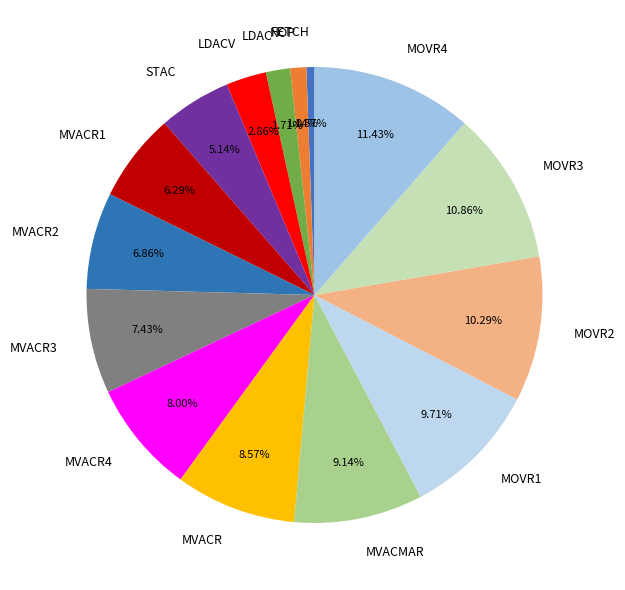

Rank the categories by value from lowest to highest.

FETCH, NOP, LDAC, LDACV, STAC, MVACR1, MVACR2, MVACR3, MVACR4, MVACR, MVACMAR, MOVR1, MOVR2, MOVR3, MOVR4